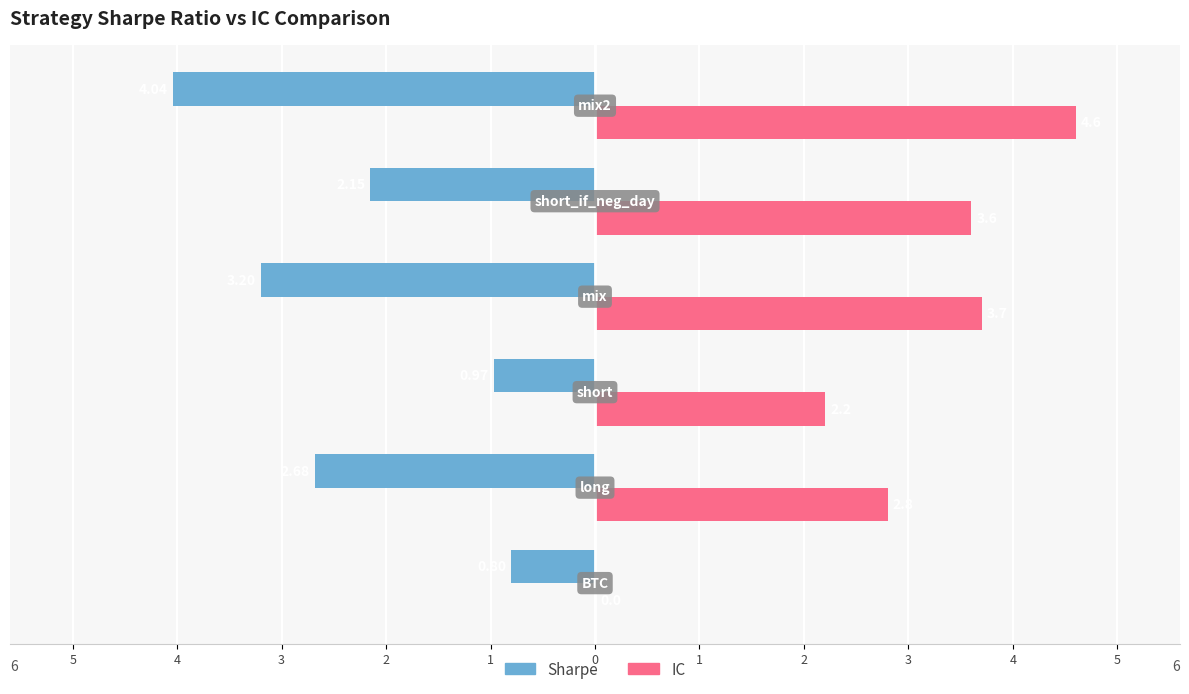

Count the number of data series in this chart.

2